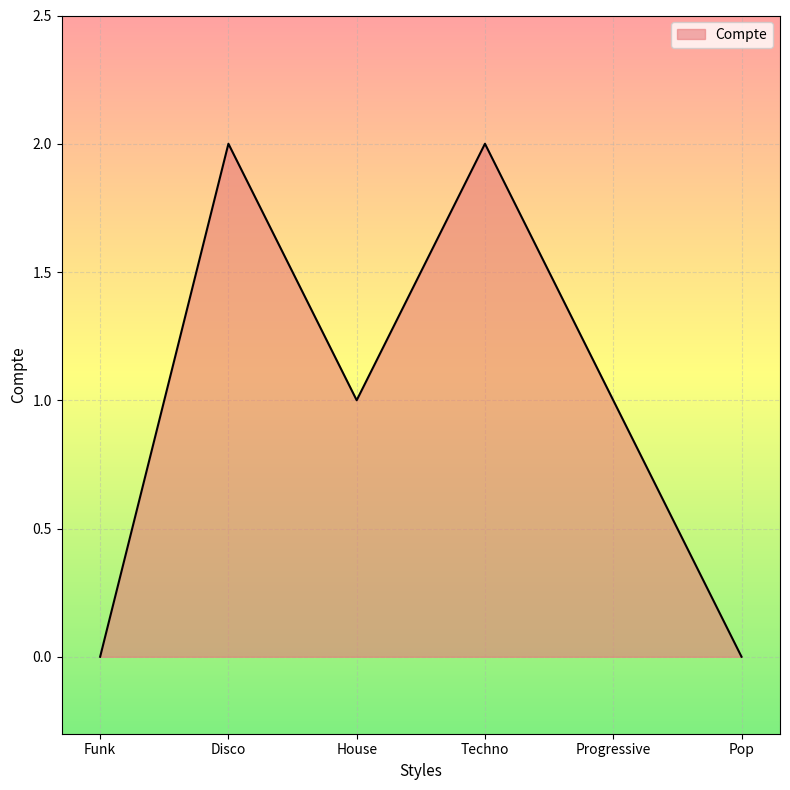

What position from the left is House?

3